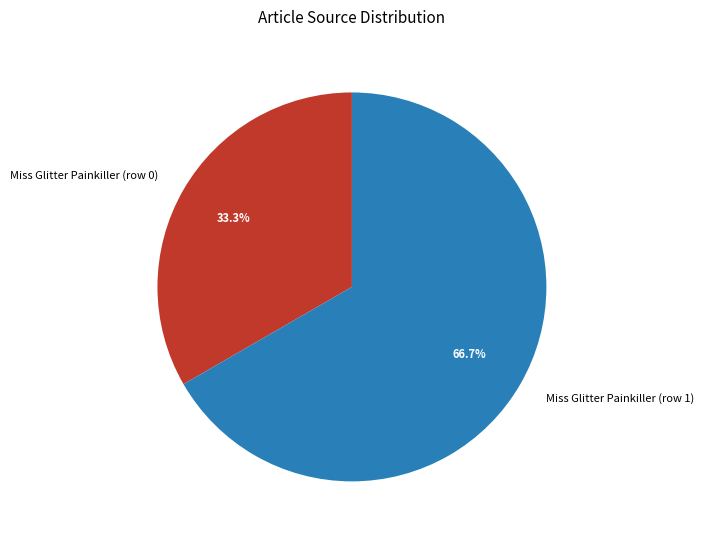

Which category has the biggest portion of the pie?

Miss Glitter Painkiller (row 1)